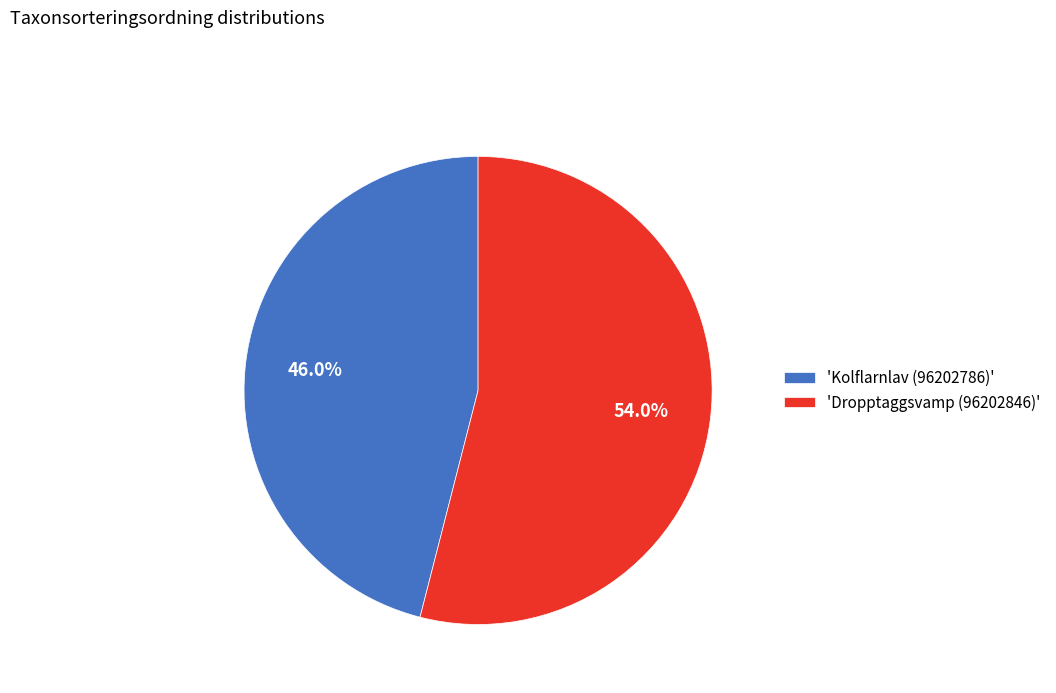

What is the ratio of the value at 'Kolflarnlav (96202786)' to the value at 'Dropptaggsvamp (96202846)'?

0.9